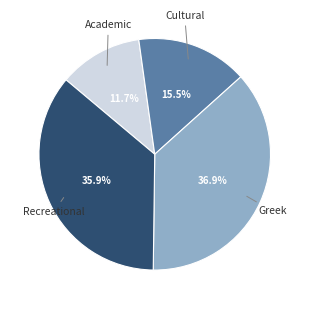

Does Cultural account for over 50% of the chart?

No